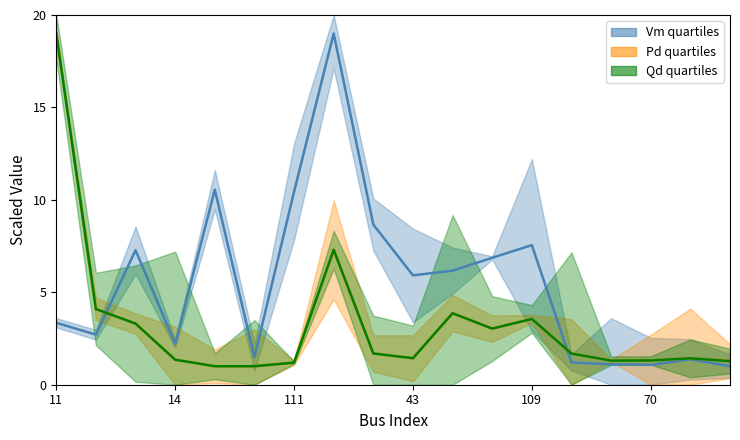

What are all the series names shown in the legend?

Vm, Pd, Qd